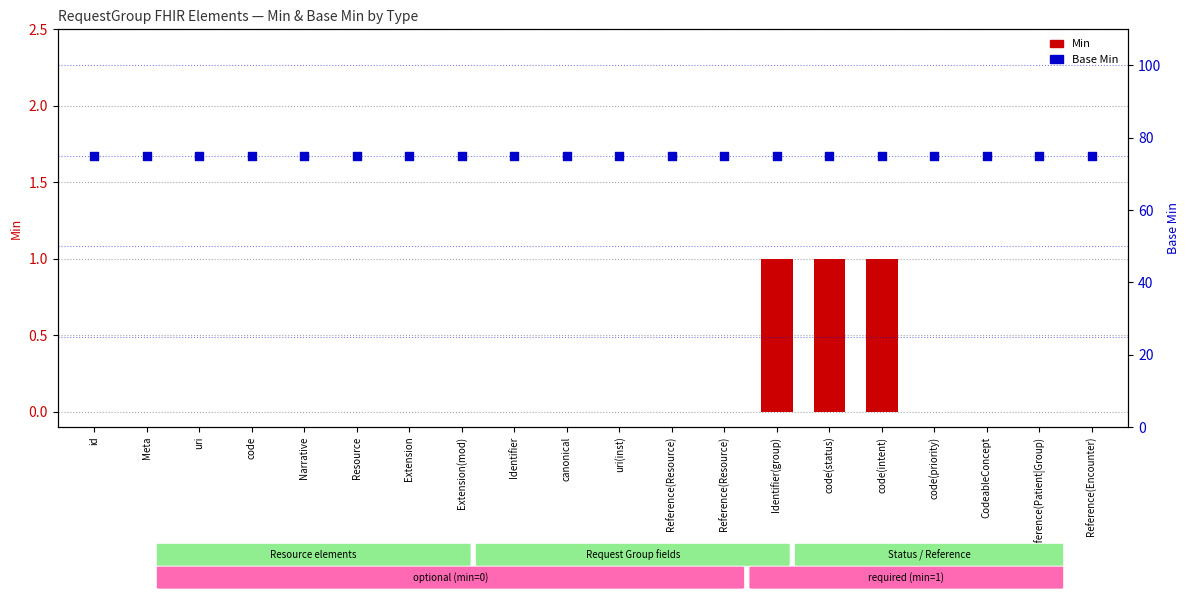

At which category is the sum across all series the highest?

Identifier(group)